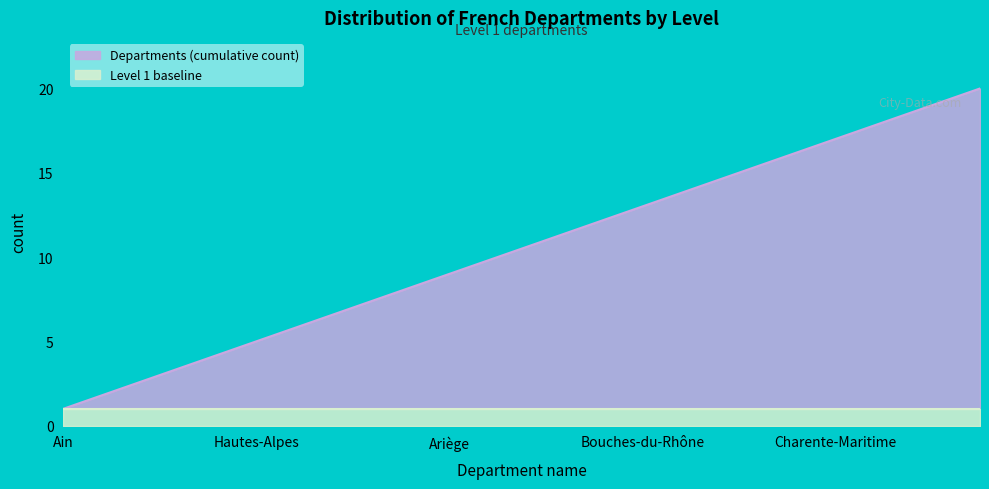

True or false: there are more than 1 points higher than both neighbors.

False